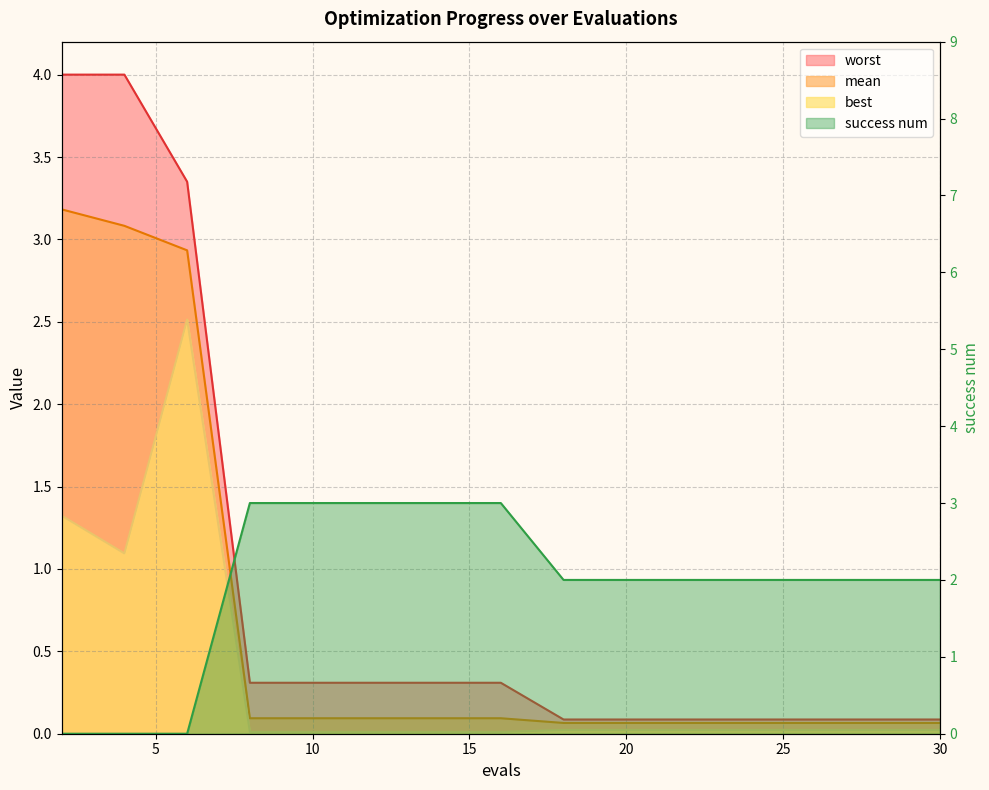

Read the worst value at 26.

0.1